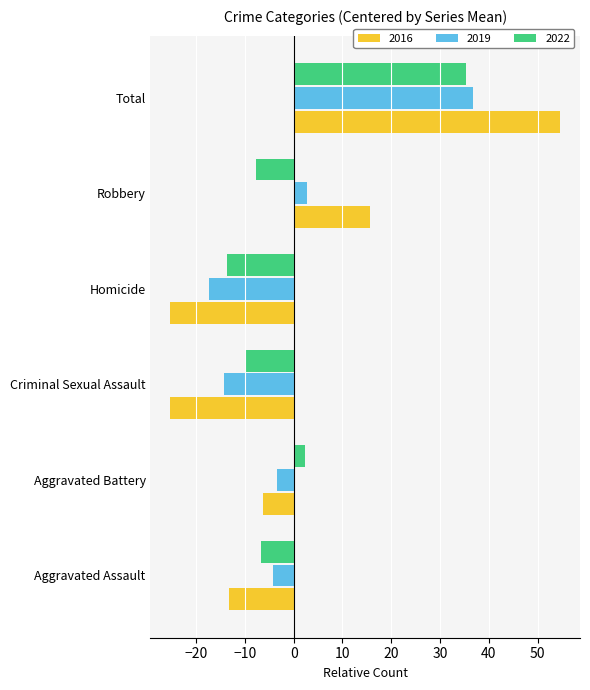

Is it true that 2019 equals 55.7 at Total?

False